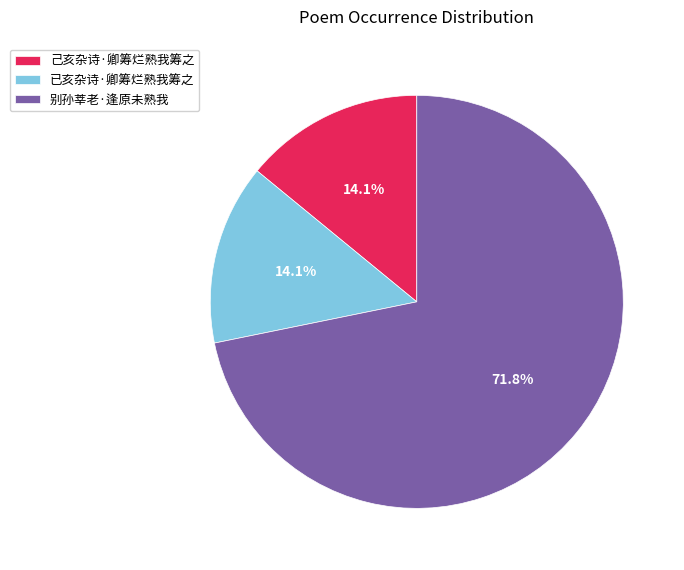

To the nearest percent, what portion does 己亥杂诗·卿筹烂熟我筹之 represent?

14%